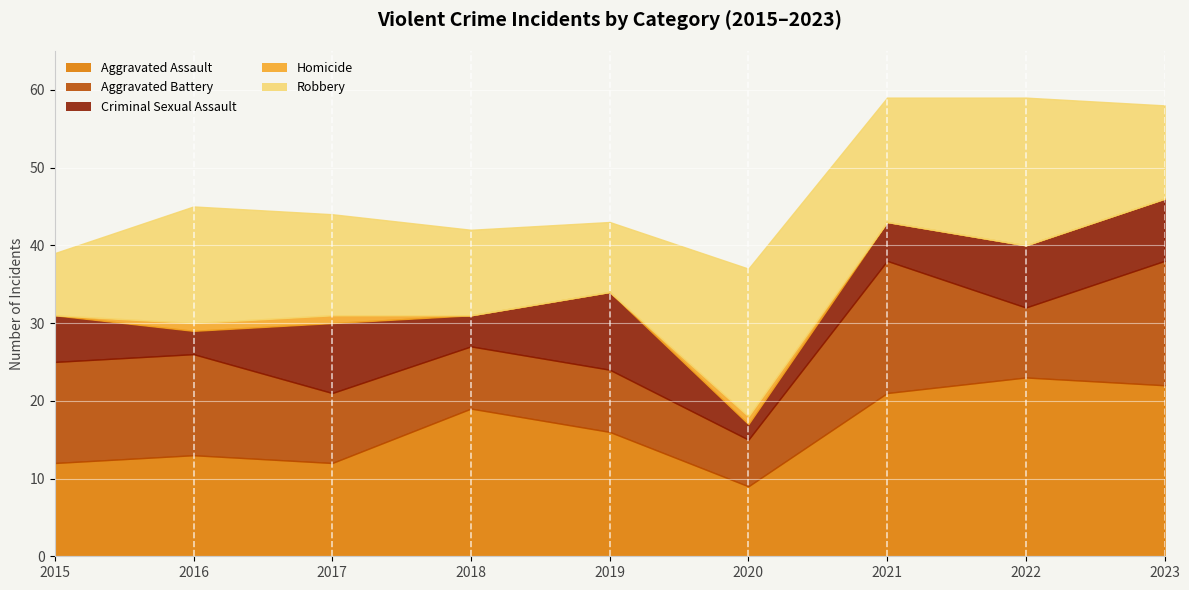

At which label is Aggravated Battery closest to 11?

2015